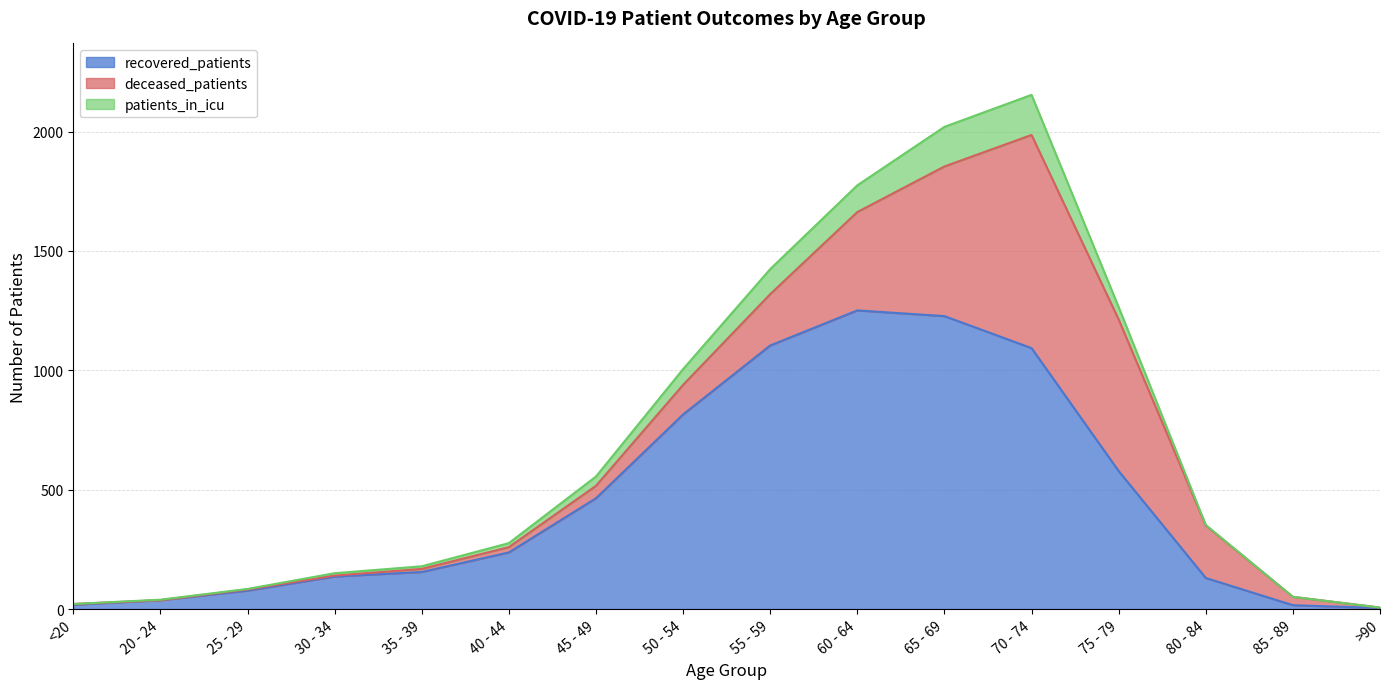

At which label does recovered_patients reach its minimum?

>90